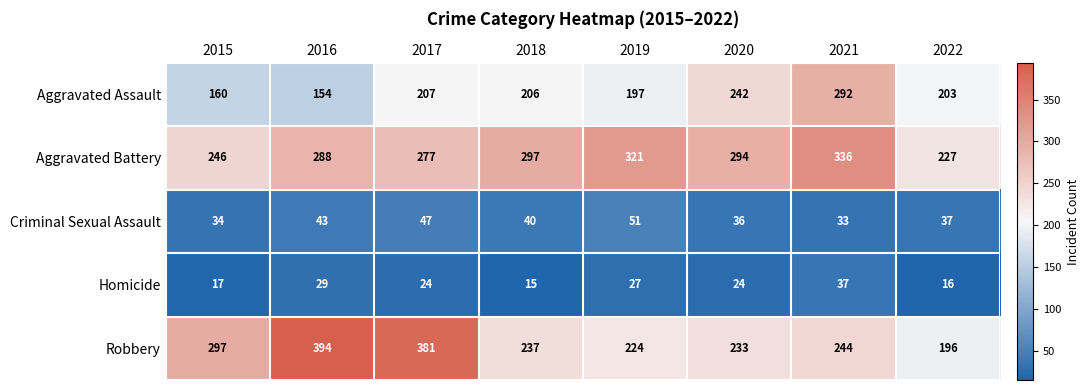

Which series has the largest total across all categories?

Aggravated Battery